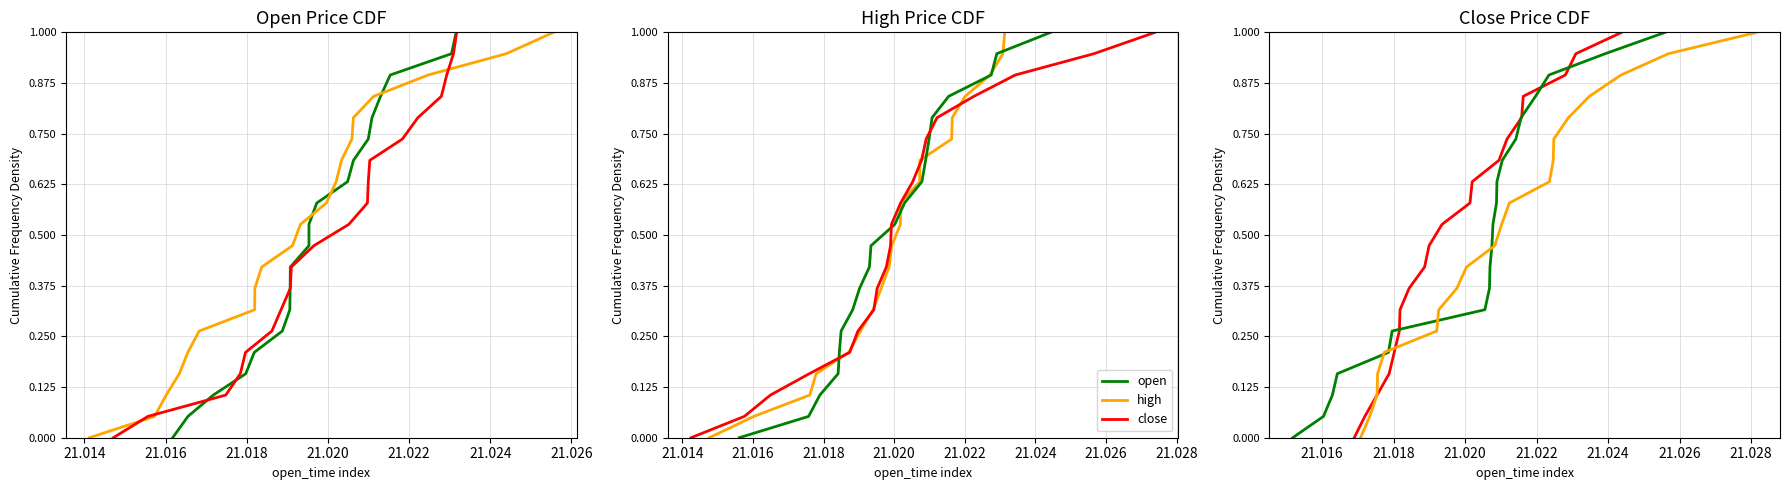

Rank the series at 21.012 from highest to lowest value.

open, high, close